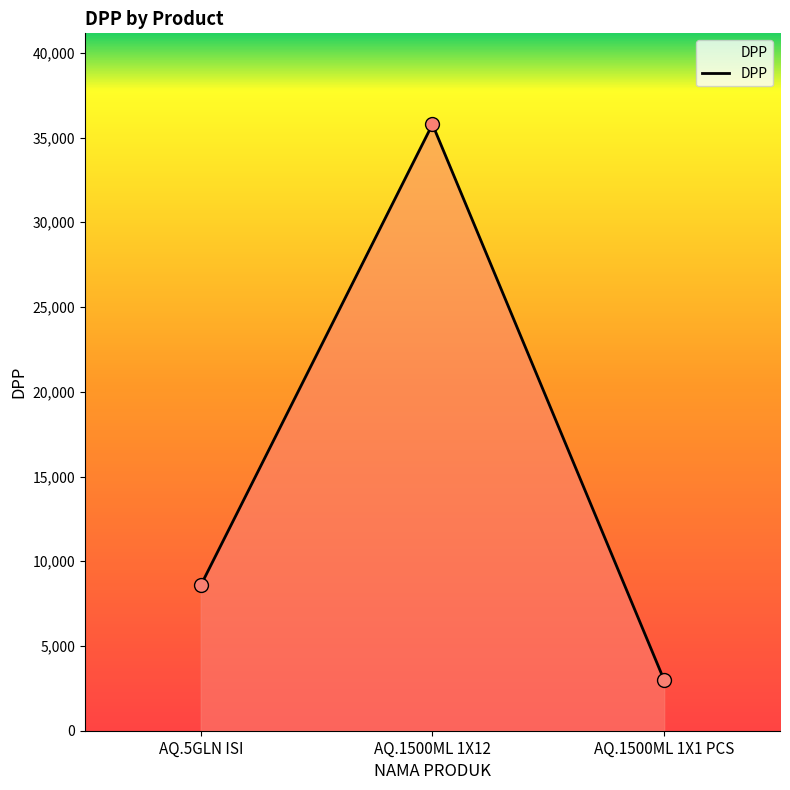

Approximately how many times larger is the value at AQ.1500ML 1X12 compared to AQ.5GLN ISI?

4.2